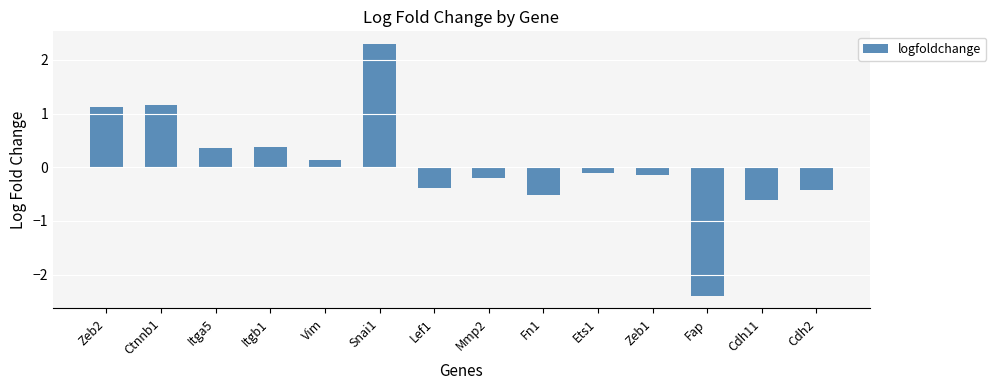

Are the bars horizontal?

No